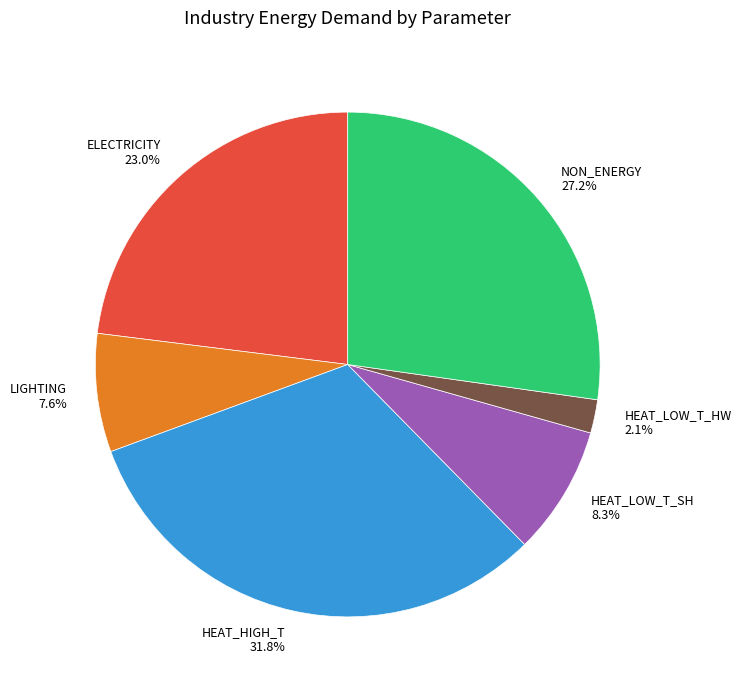

The ELECTRICITY slice represents 23% of the pie. True or false?

True